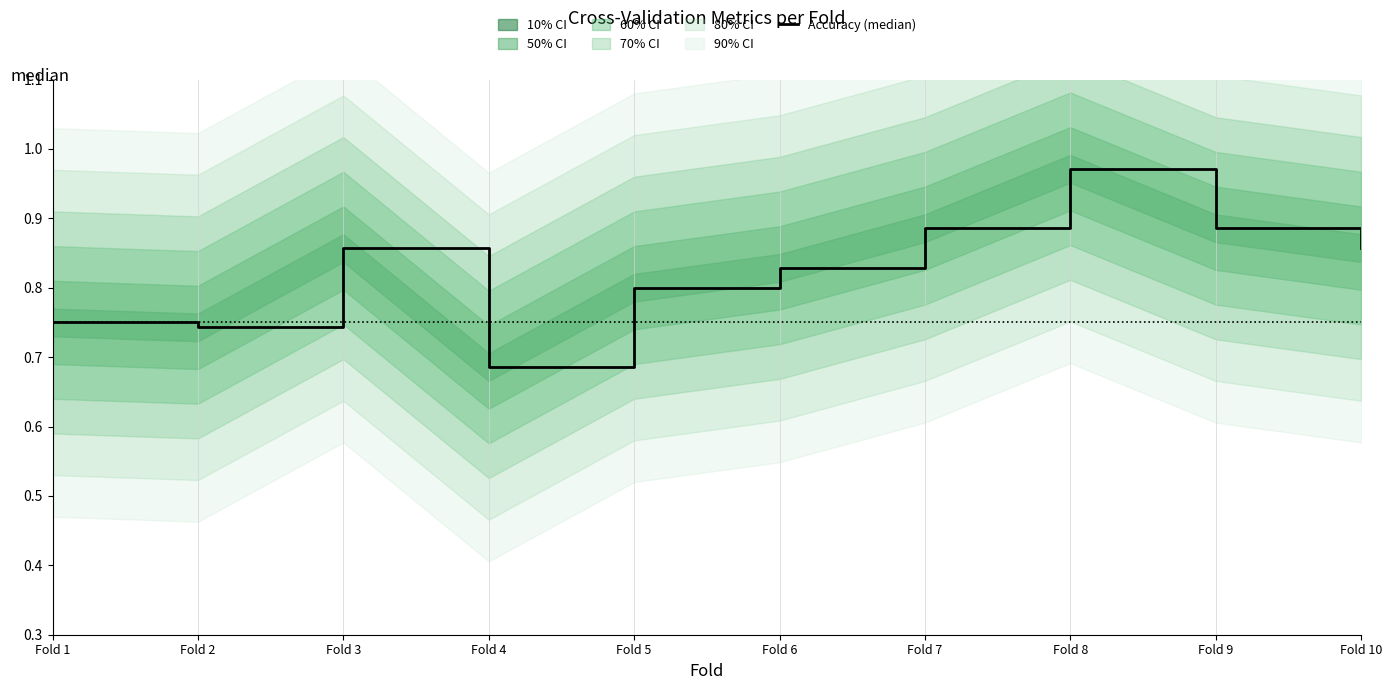

What is the sum of the values at Fold 3 and Fold 7?

1.7